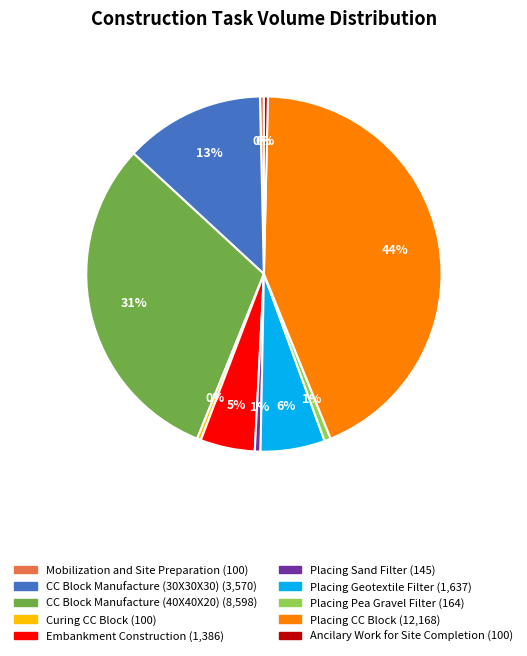

Is Placing Pea Gravel Filter the majority of the pie?

No